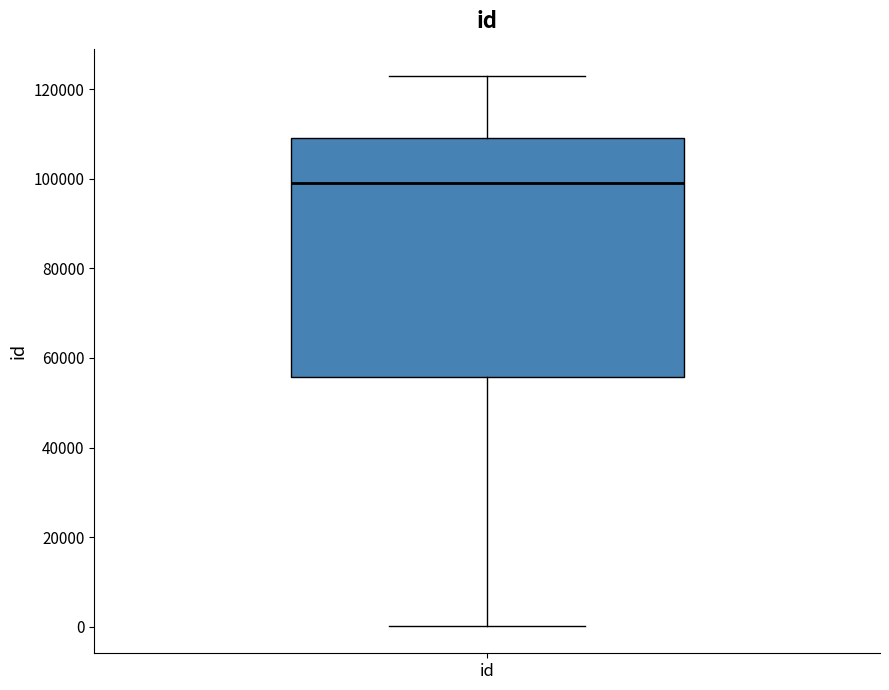

Transcribe this box plot: give where the median line is, the range the box spans, and where the two whiskers end, as read against the y-axis. The values are not printed on the chart, so give them approximately, as read against the axis.

median 98000, box 56000 to 110000, whiskers 0 to 122000